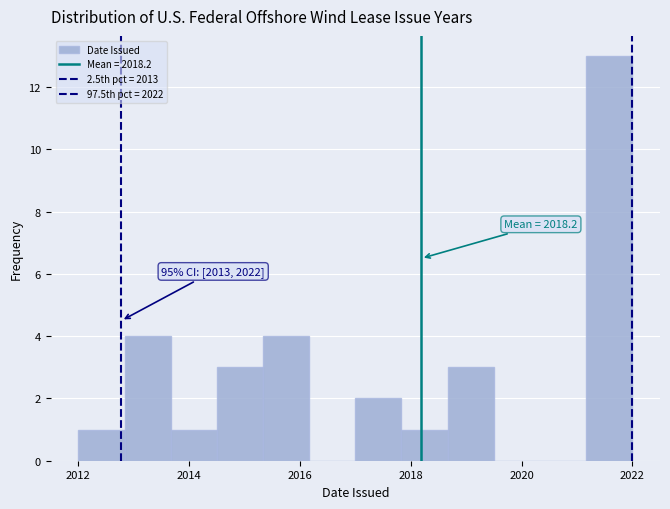

Which range on the x-axis has the tallest bar?

2021.2 to 2022.0